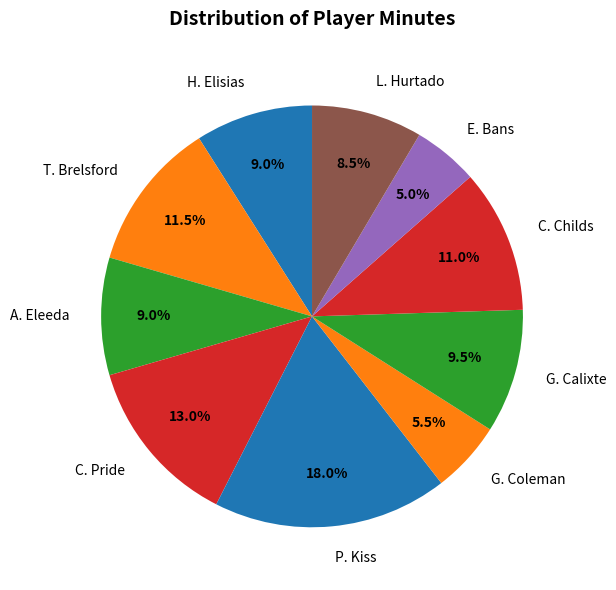

Is it true that C. Childs is 3% of the pie?

False